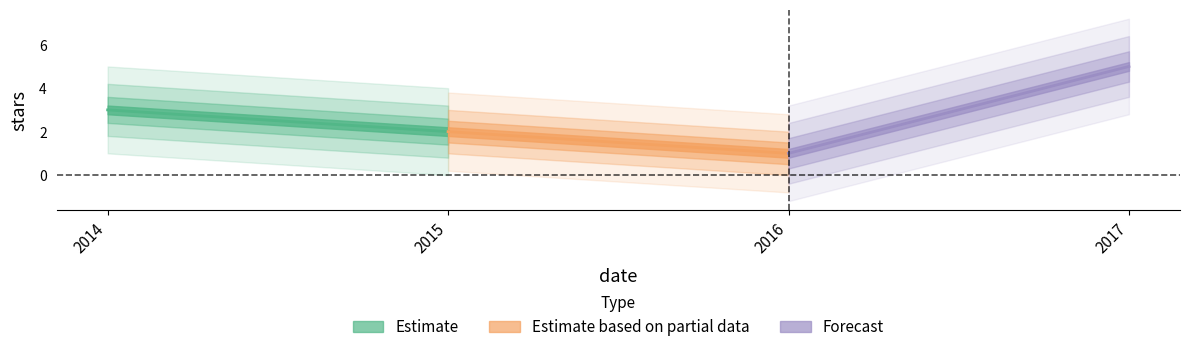

What is the greatest value displayed?

5